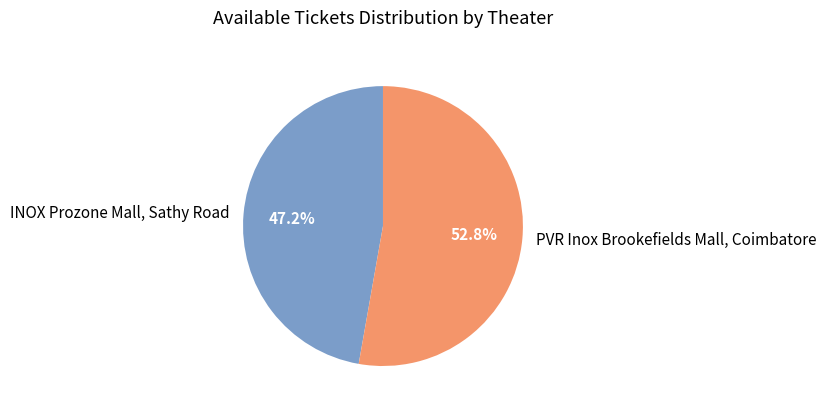

Approximately how many times larger is the value at PVR Inox Brookefields Mall, Coimbatore compared to INOX Prozone Mall, Sathy Road?

1.1